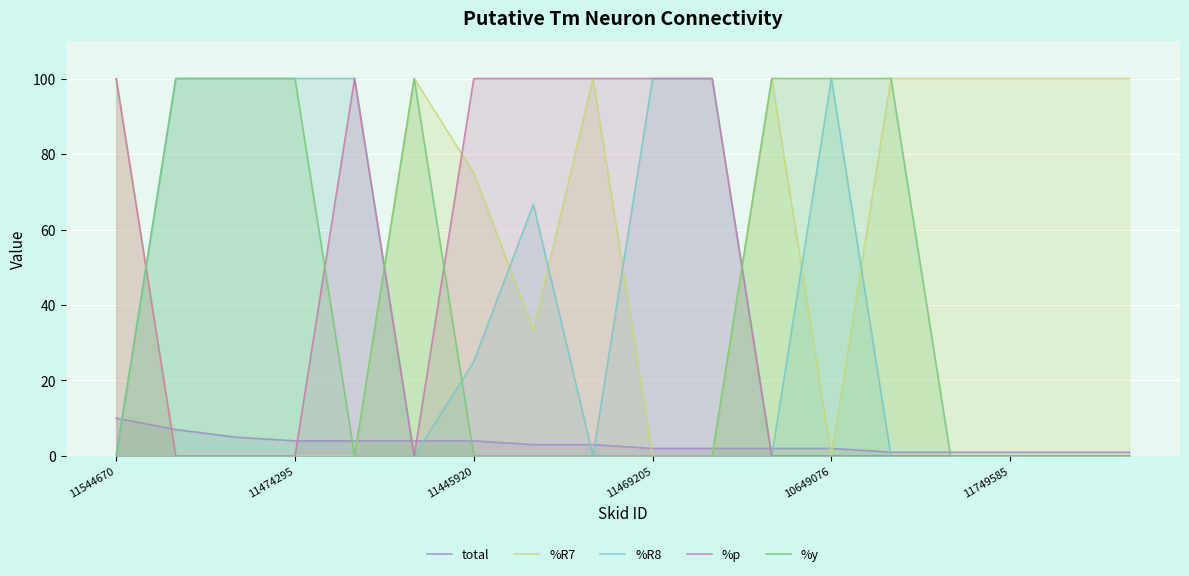

What is the maximum value shown in the chart?

100.0